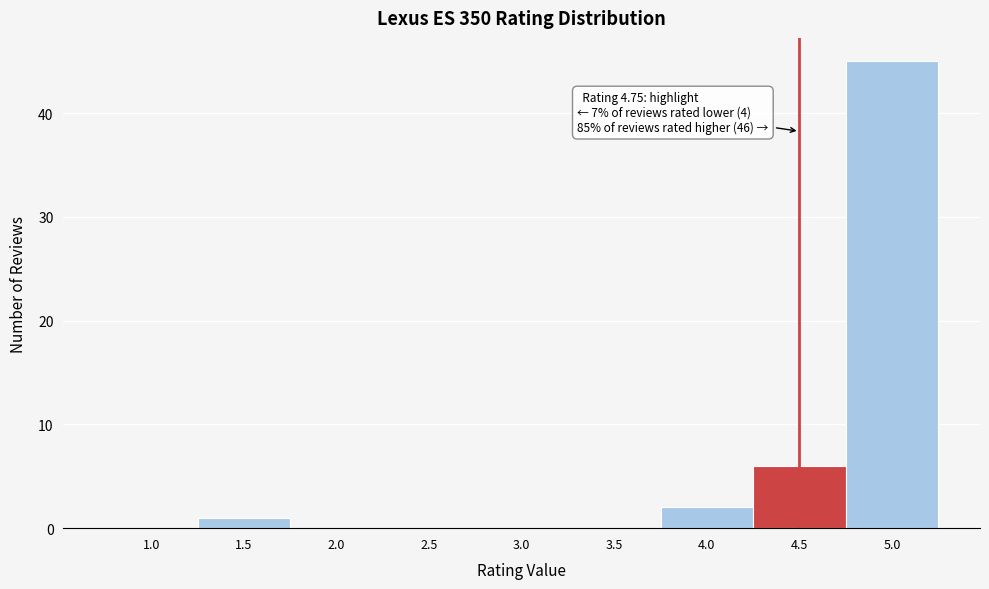

Reading left to right, extract all data points from this chart.

1.0=0	1.5=1	2.0=0	2.5=0	3.0=0	3.5=0	4.0=2	4.5=6	5.0=45